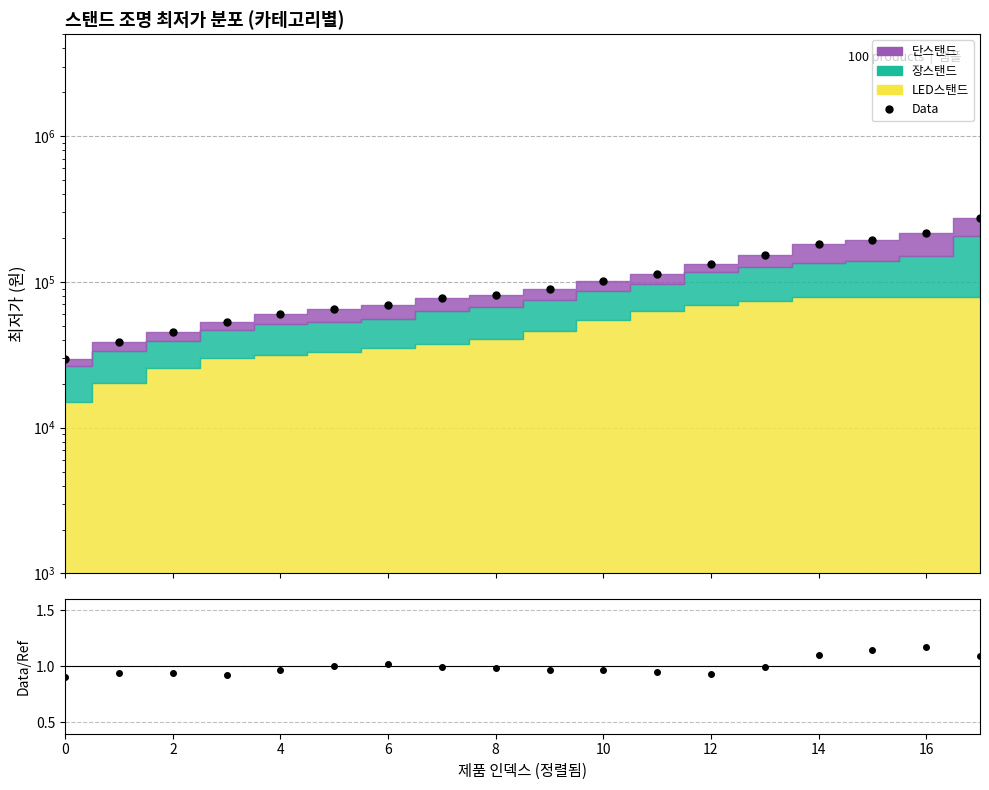

What is the value of the Data point at the 16th from the left?

193735.3